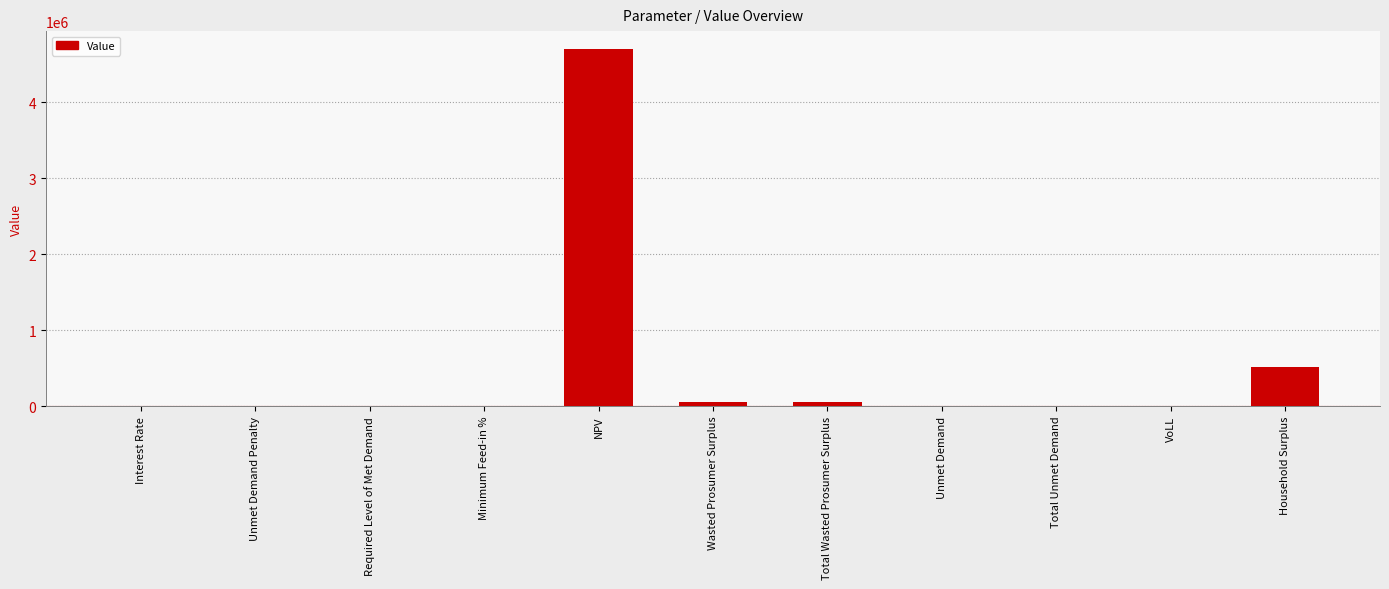

Which label corresponds to the largest value in the chart?

NPV